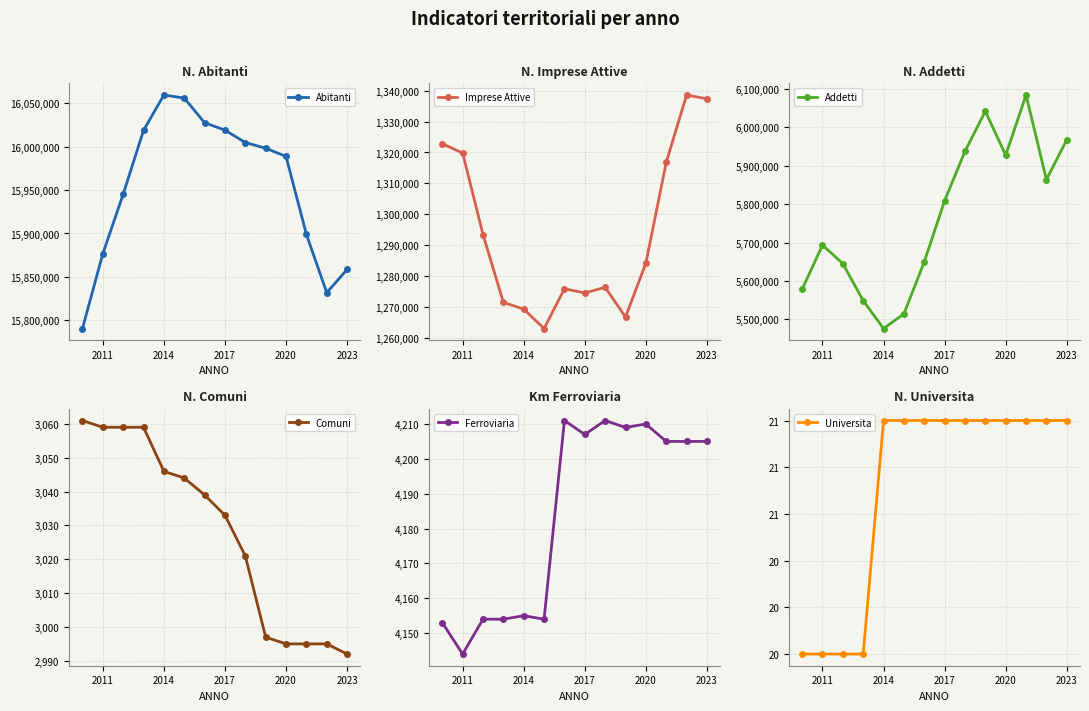

Where is Ferroviaria nearest to the value 4177?

2014